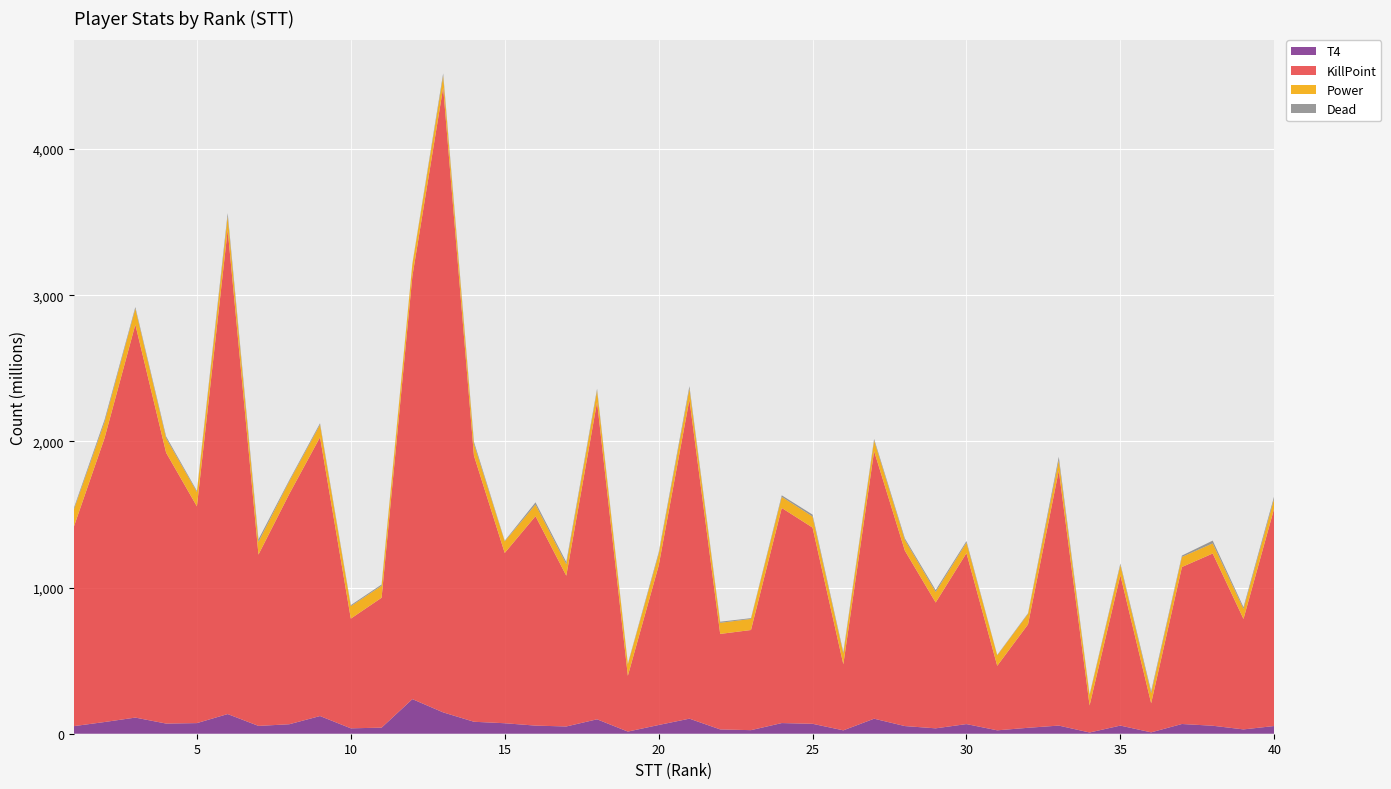

Reading left to right, what are all the values shown in this chart?

T4: 51833472	80047548	110350964	69478065	72661175	134547589	53478714	64854212	120980769	36888282	41539816	236624715	146014106	81814758	71785843	55467497	49626263	98650528	14630543	59688213	103010806	29453594	24389219	72887319	67990319	23116837	102791417	52349752	36840951	66001167	23248596	40594427	55658941	8359508	55709940	9316975	66532793	54635259	29561645	52766851
KillPoint: 1362825197	1942624882	2688695886	1852804121	1482761000	3312529784	1171883298	1575191035	1907444316	750729289	888753042	2893878627	4273847234	1820458478	1164897877	1432907034	1031393806	2170460436	381768482	1089236499	2182157688	653285618	685174234	1471637722	1342257969	452047289	1830013644	1199699466	860717940	1169406356	441466074	707397858	1745153916	185193139	1028687055	199213931	1073979630	1178264347	755825492	1490825094
Power: 116722157	109273162	109133526	99196638	97809960	92459528	86501392	86132793	85726647	84726531	82067281	81051104	80642259	79924500	79252964	79152912	78719464	78569563	78495109	78295084	75963602	75956851	75880879	75848390	75493983	73429889	73177072	72926055	72370580	72285971	71451257	71334019	70630880	69691511	69656056	69567781	69190151	69136377	68609794	67827037
Dead: 10683574	15686817	10636035	12044571	7760552	22139559	17672822	8202220	9784659	7395265	8411230	4585611	16944855	14638465	4353566	15487922	14560199	12426070	4657063	11685393	16547588	7465049	5174475	10563416	13223237	9638049	10577242	10918017	12594136	10231184	2689696	4846067	23143865	5682038	10224599	12790079	9108794	19115759	11678601	15944186